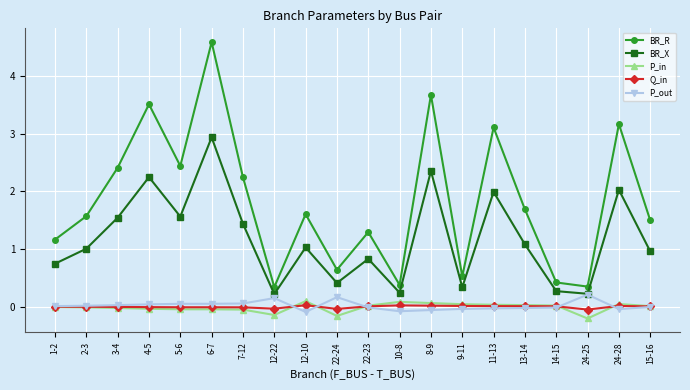

What is the smallest value displayed?

-0.2